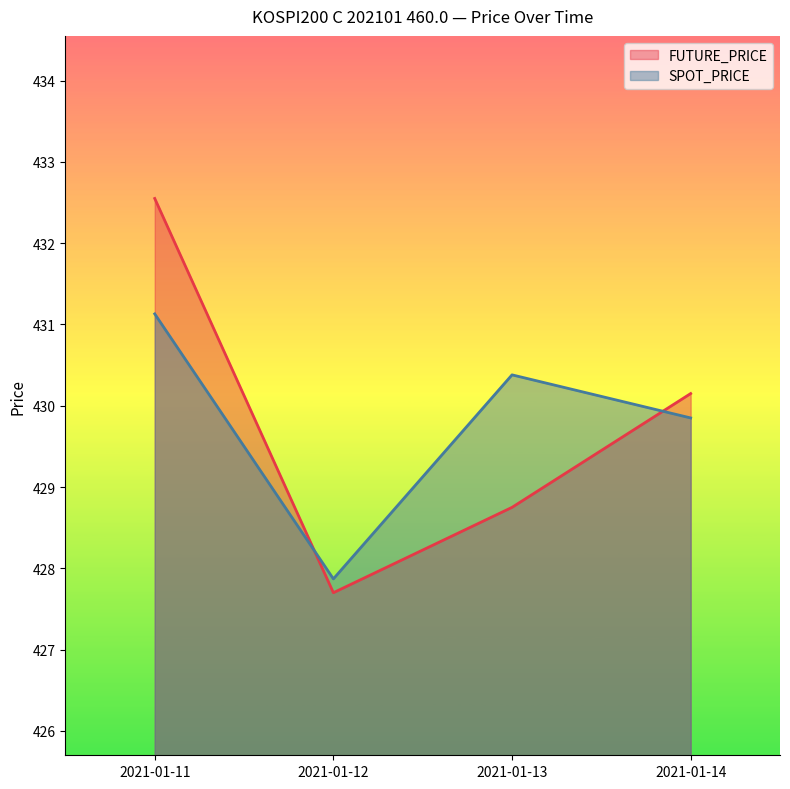

Is it true that SPOT_PRICE equals 195.0 at 2021-01-14?

False